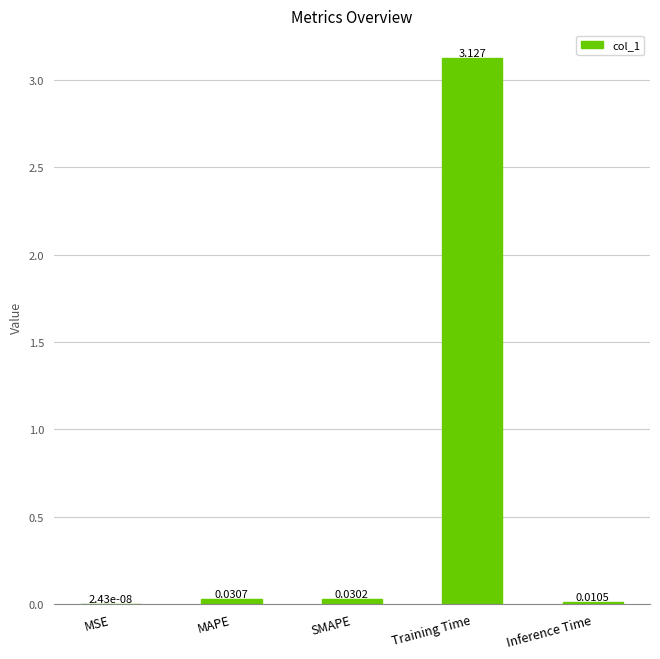

Are the bars horizontal?

No